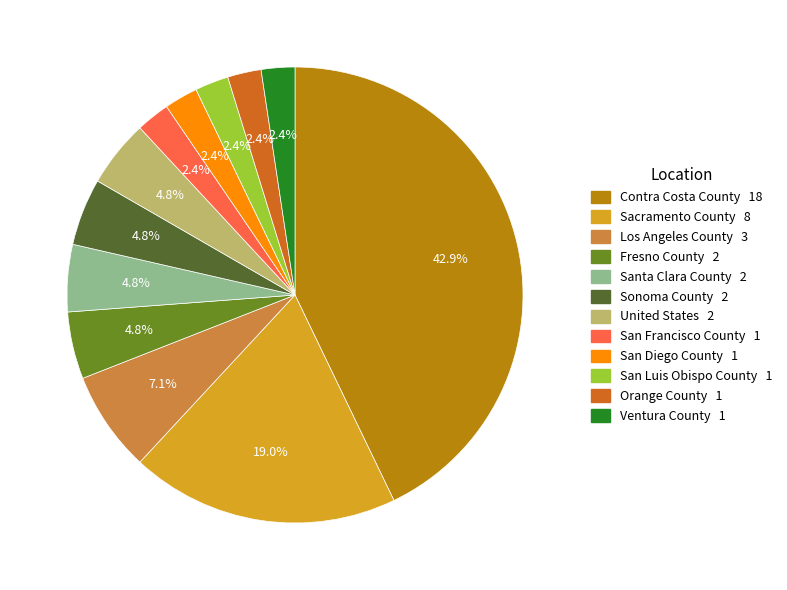

Which category has the biggest portion of the pie?

Contra Costa County